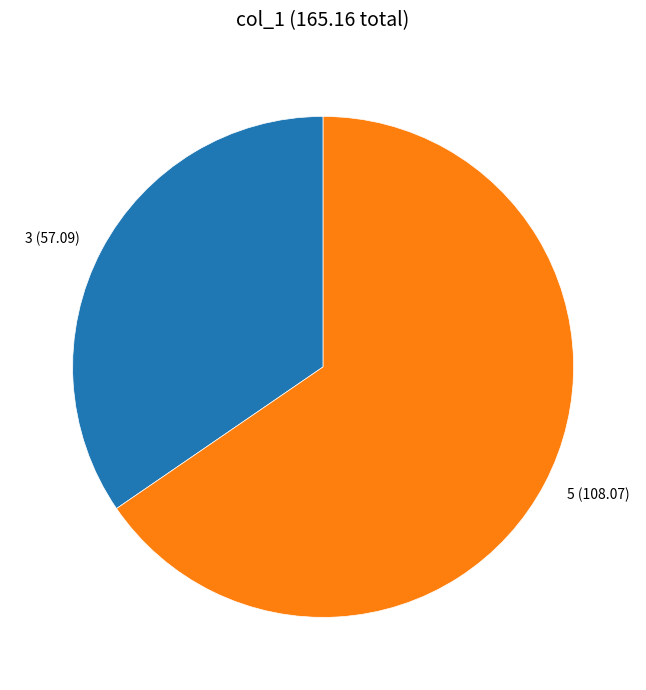

Between 5 and 3, which is larger?

5